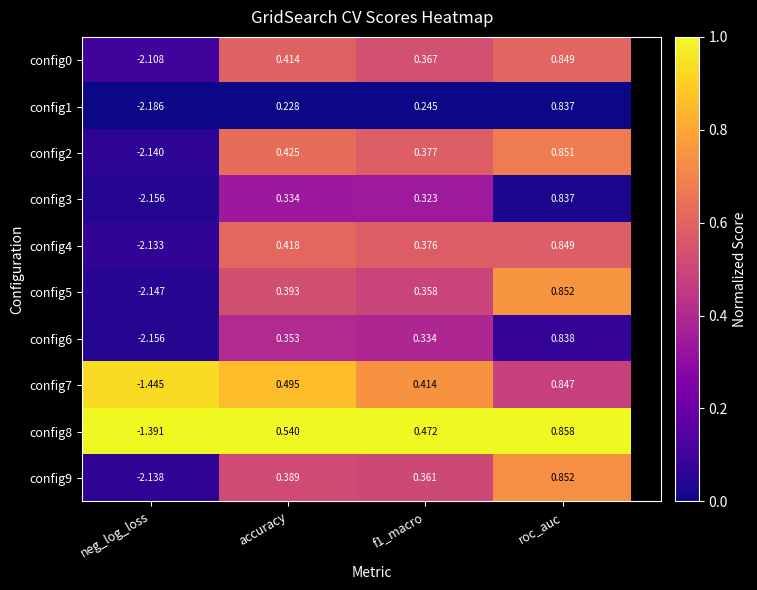

Which series has the largest range (max minus min)?

config1